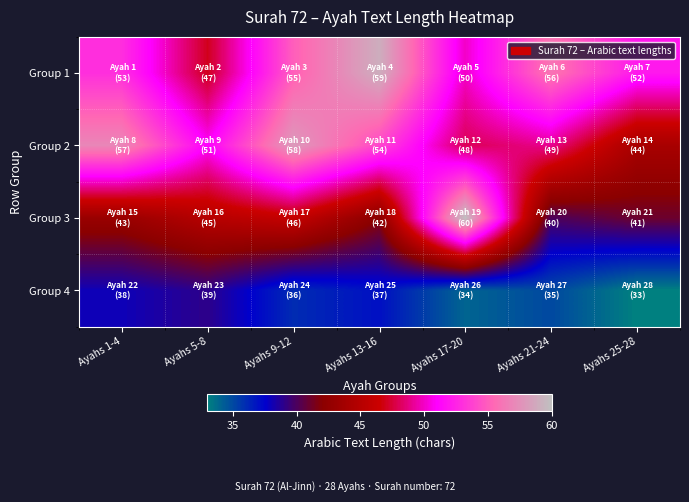

Reading left to right, list all the values displayed in this chart.

Group 1: Ayahs 1-4=53	Ayahs 5-8=47	Ayahs 9-12=55	Ayahs 13-16=59	Ayahs 17-20=50	Ayahs 21-24=56	Ayahs 25-28=52
Group 2: Ayahs 1-4=57	Ayahs 5-8=51	Ayahs 9-12=58	Ayahs 13-16=54	Ayahs 17-20=48	Ayahs 21-24=49	Ayahs 25-28=44
Group 3: Ayahs 1-4=43	Ayahs 5-8=45	Ayahs 9-12=46	Ayahs 13-16=42	Ayahs 17-20=60	Ayahs 21-24=40	Ayahs 25-28=41
Group 4: Ayahs 1-4=38	Ayahs 5-8=39	Ayahs 9-12=36	Ayahs 13-16=37	Ayahs 17-20=34	Ayahs 21-24=35	Ayahs 25-28=33